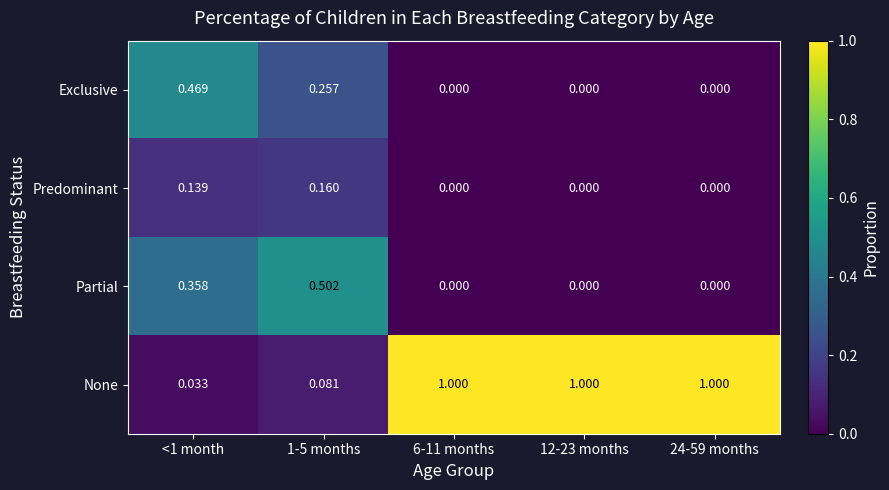

Which series has the largest total across all categories?

None